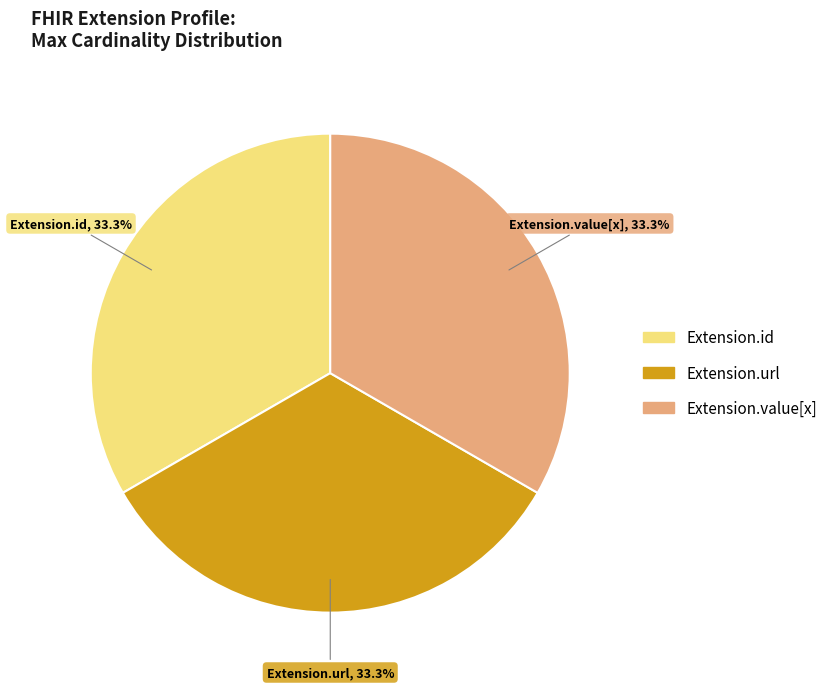

Is there any slice that represents more than half of the pie?

No